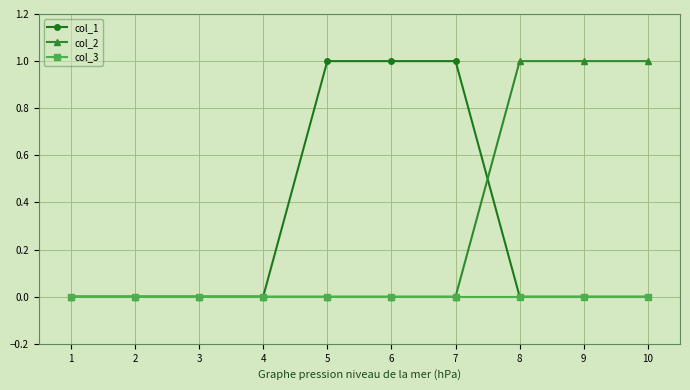

Which series changed the most between 2 and 8?

col_2